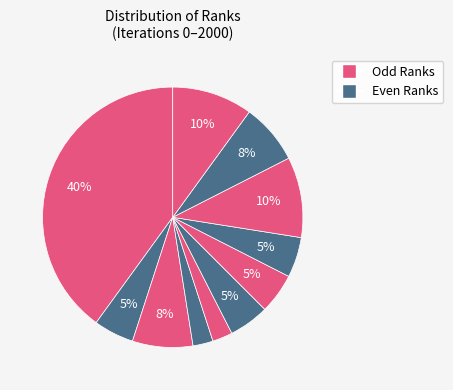

Rank the categories by value from lowest to highest.

4, 5, 2, 6, 7, 8, 3, 10, 9, 11, 1